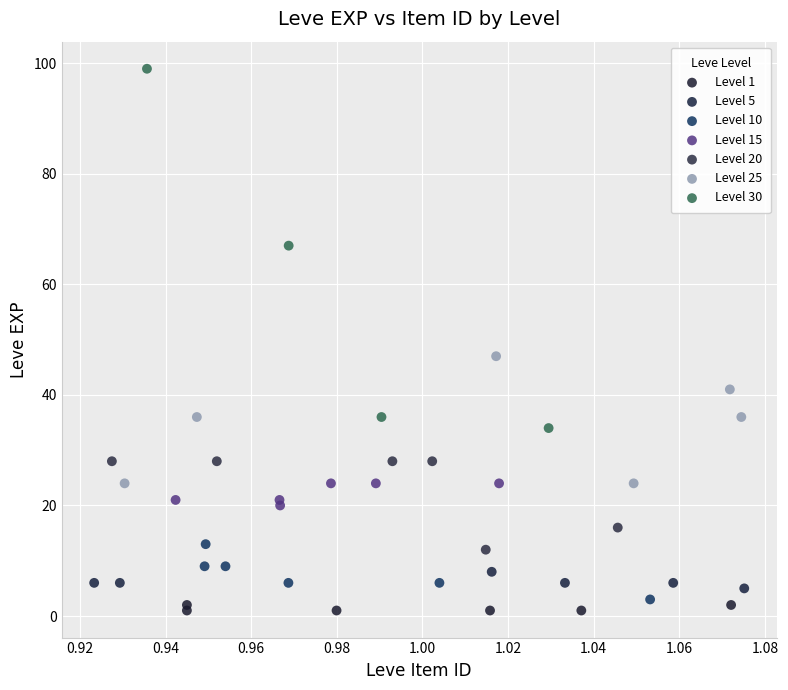

Which series reaches the maximum Y coordinate?

Level 30